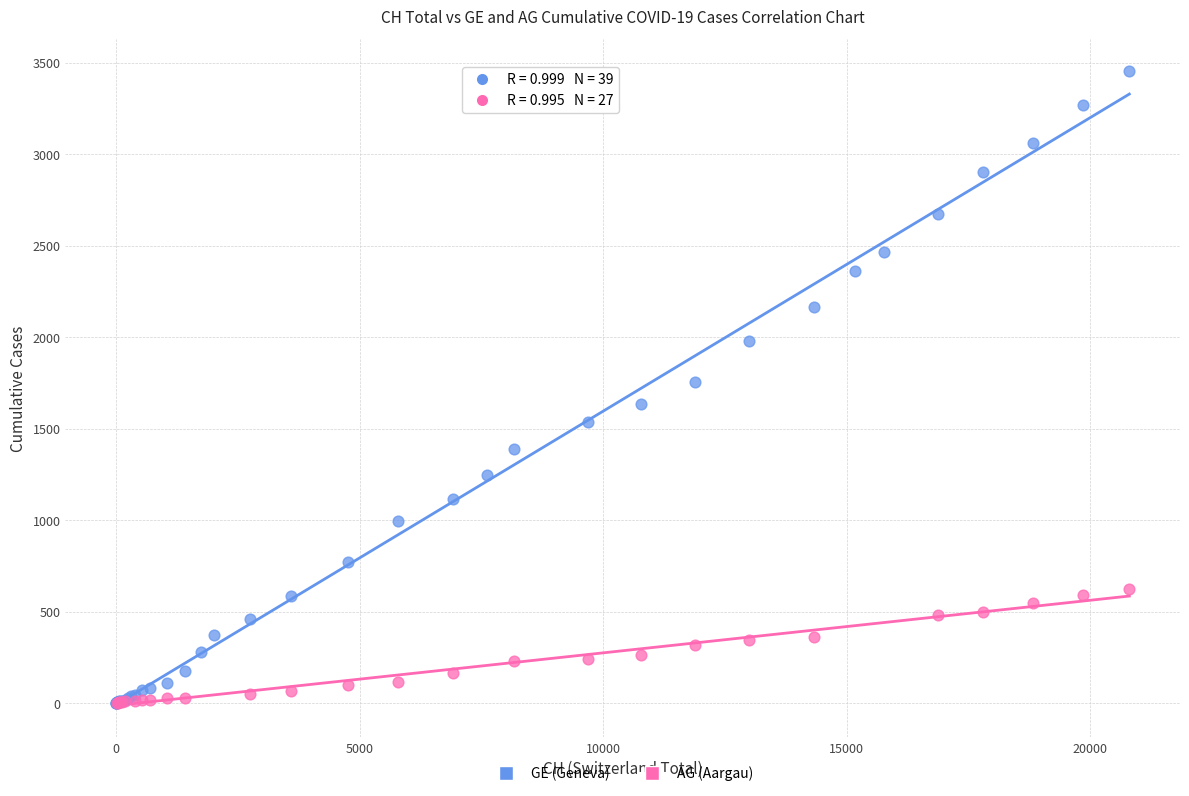

Which series reaches the maximum Y coordinate?

GE (Geneva)